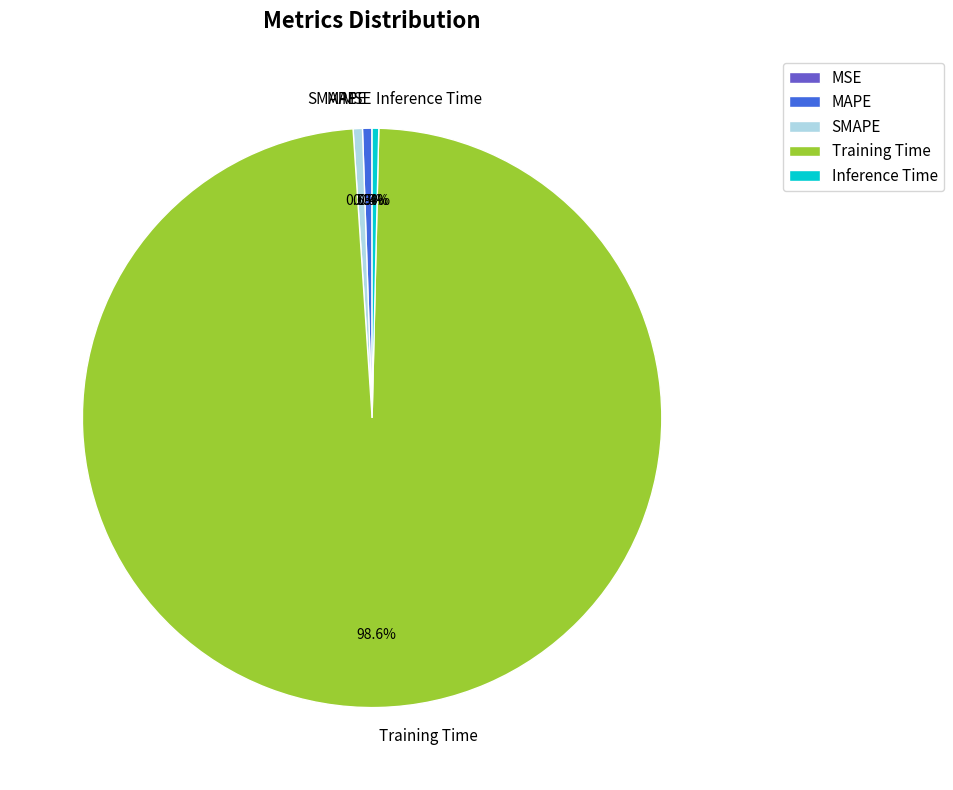

Between Training Time and MAPE, which is larger?

Training Time